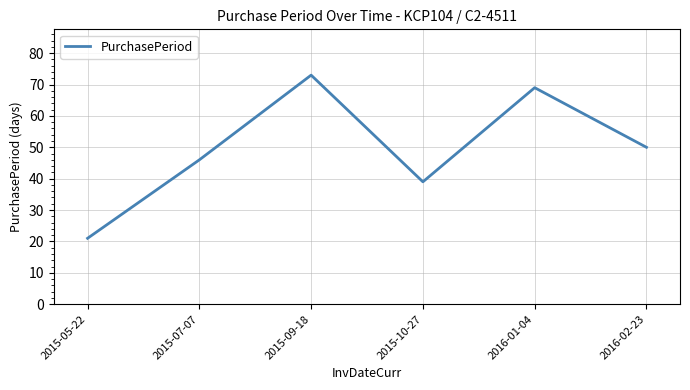

Which category has the highest value across all series?

2015-09-18